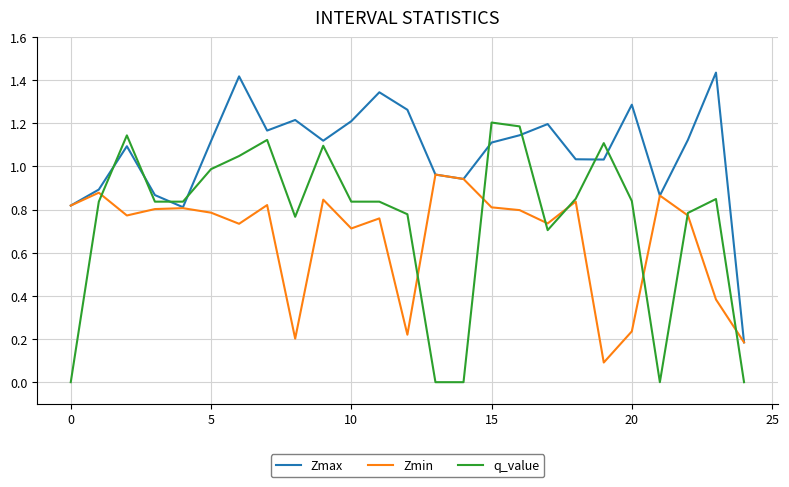

Which series has the largest total across all categories?

Zmax